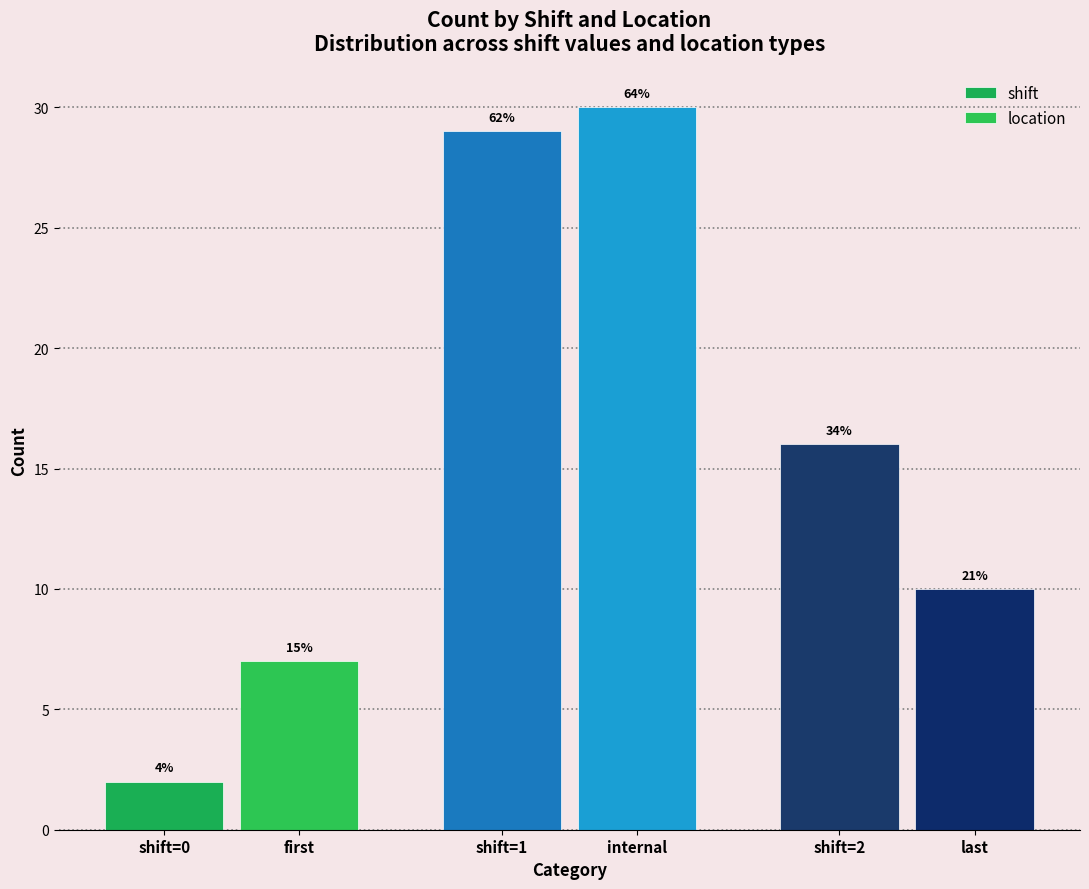

Which series has the largest total across all categories?

shift